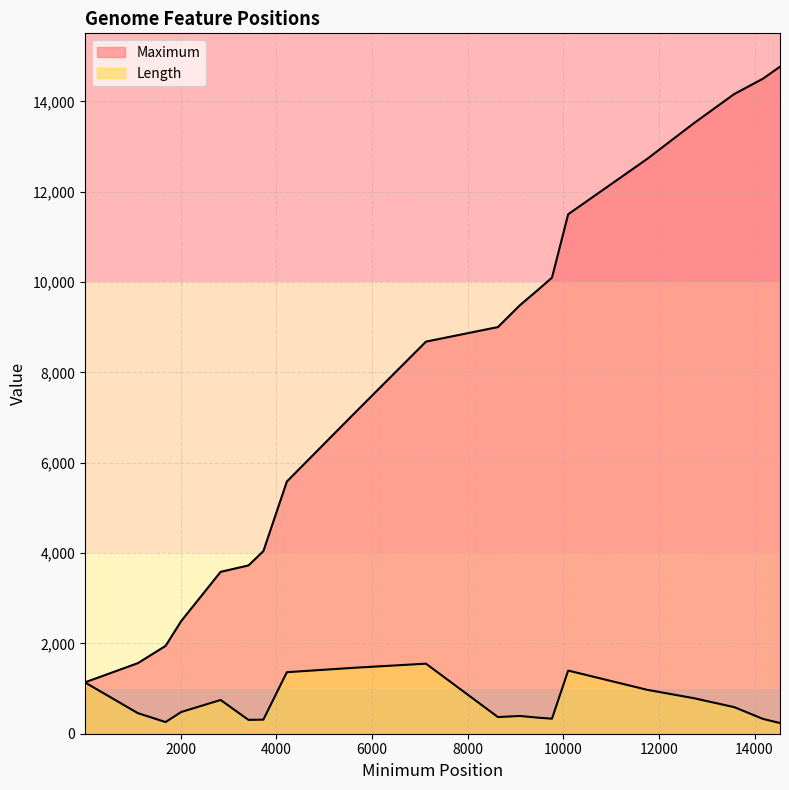

The Maximum series shows 1137 at 1. True or false?

True